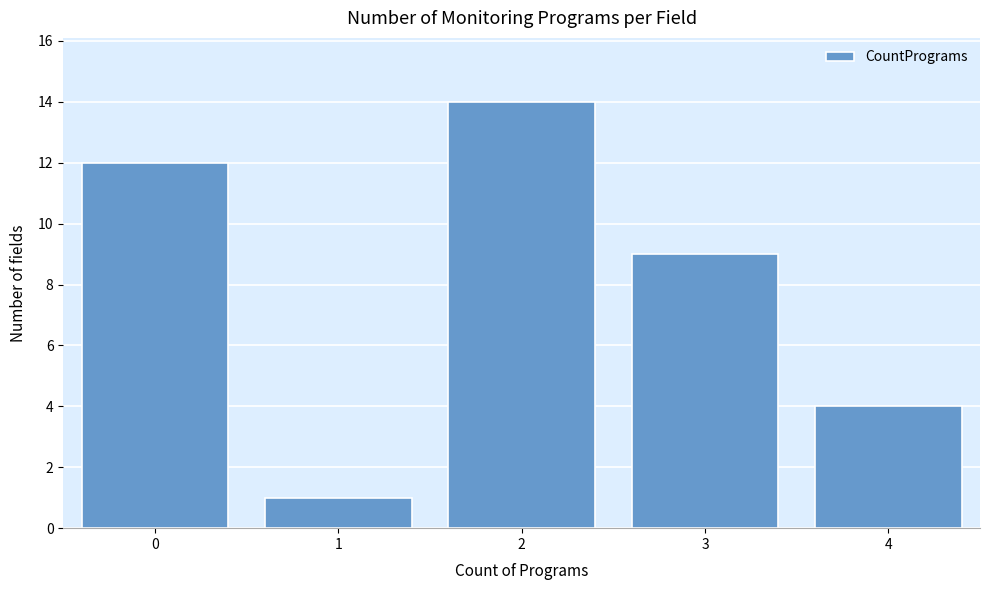

What is the height of the bar covering 0.5 to 1.5 on the x-axis? The values are not printed on the chart, so give them approximately, as read against the axis.

1